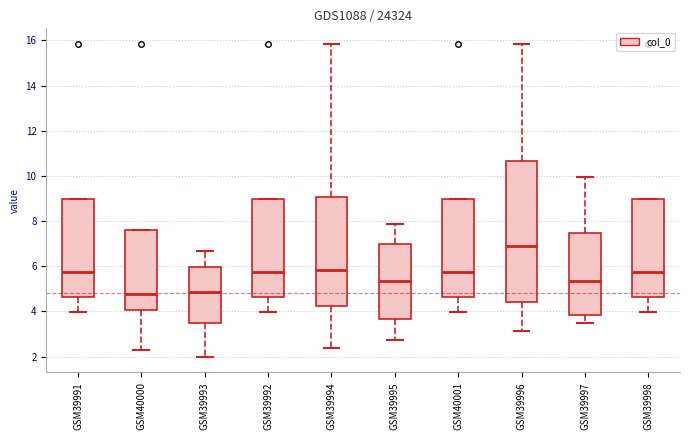

Comparing the boxes themselves (not the whiskers), which one is the tallest?

GSM39996